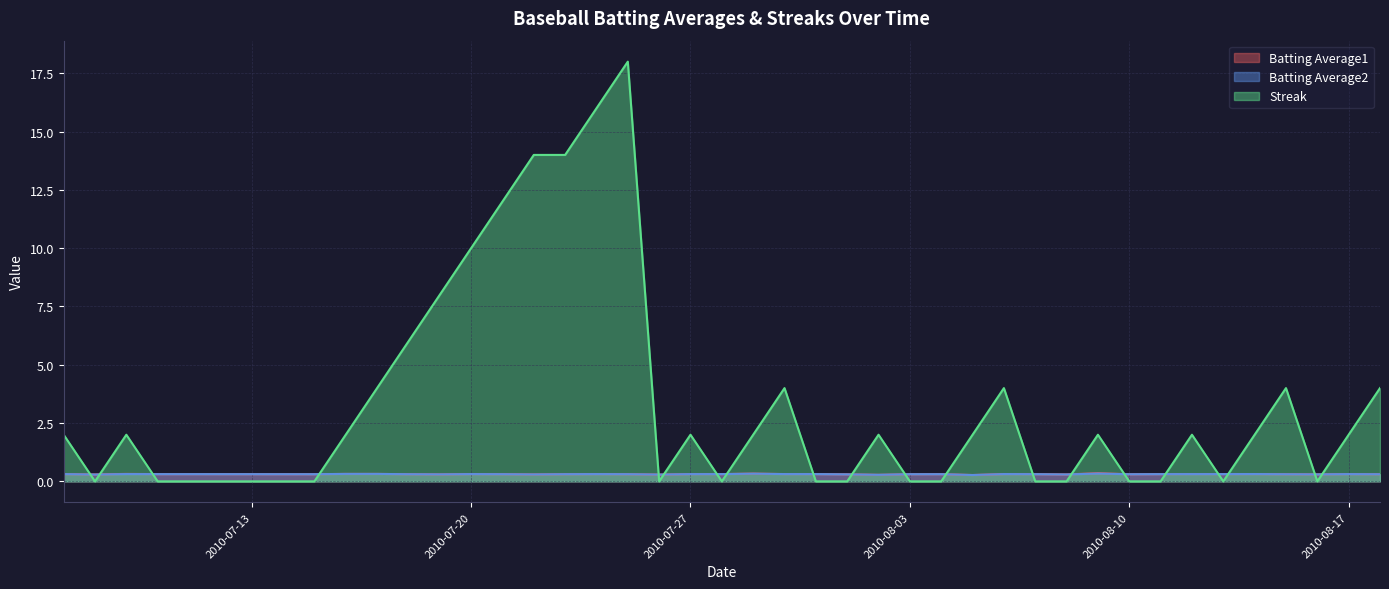

How many intersections are there between Batting Average2 and Streak?

20